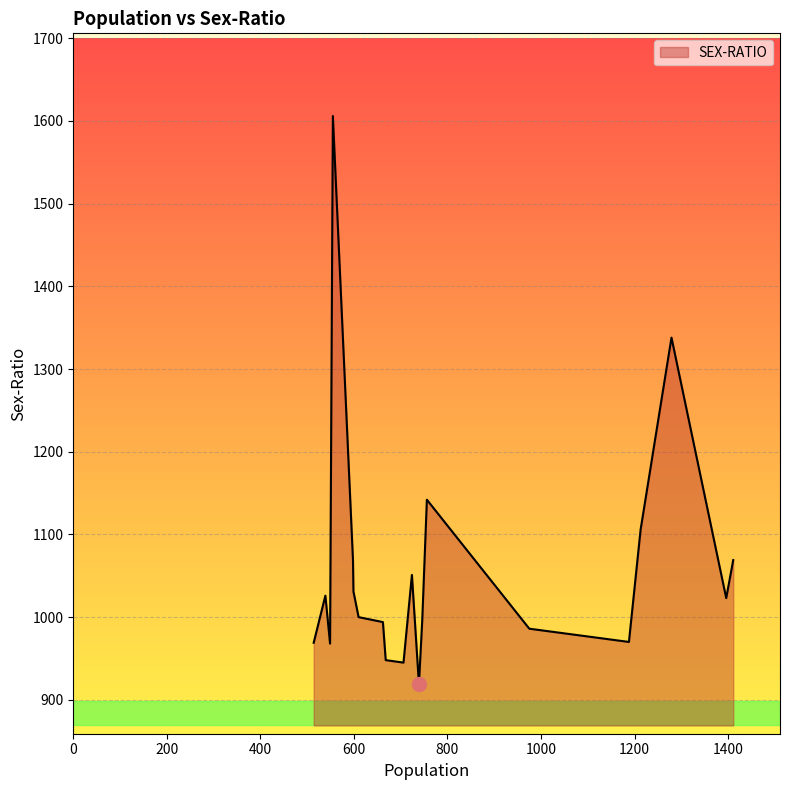

What is the greatest value displayed?

1606